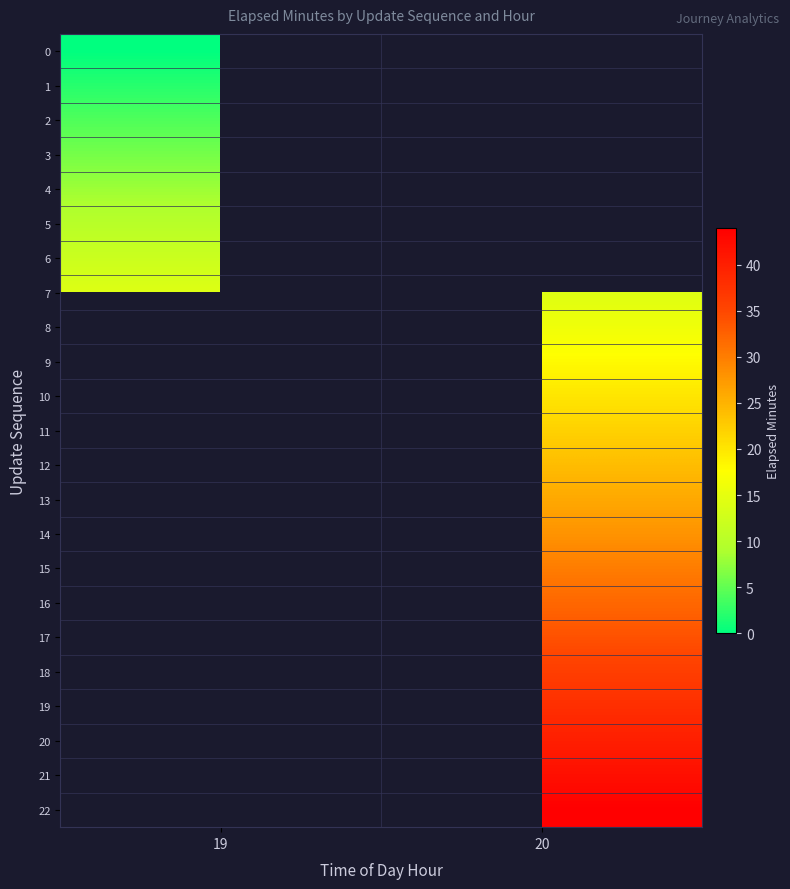

List the labels in order of 13 value, largest first.

19, 20